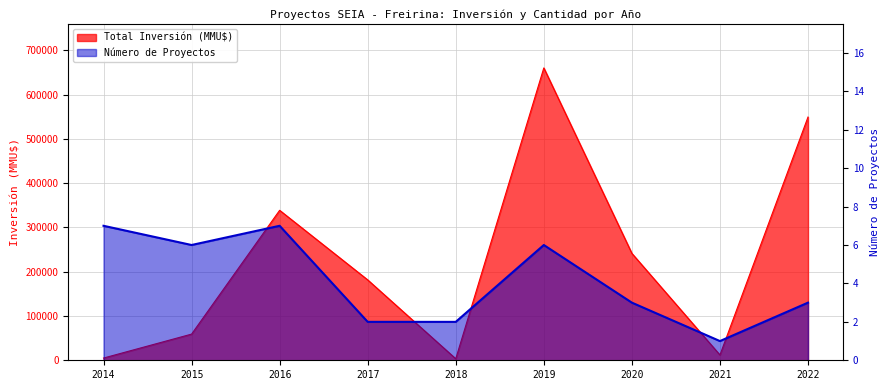

How many series are shown in this chart?

2